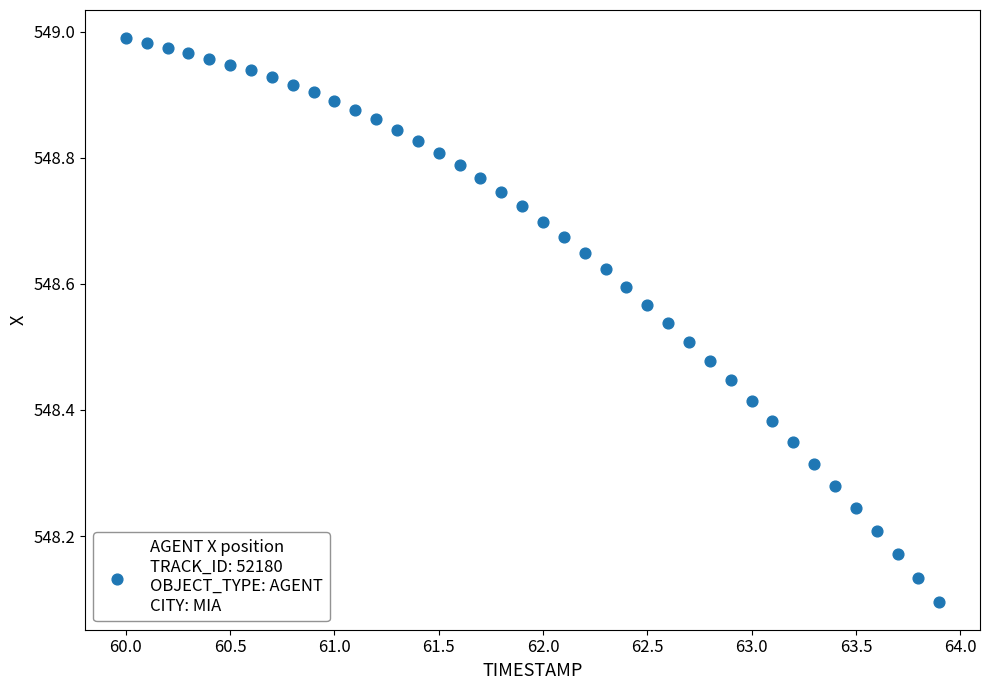

What is the range of X values (max minus min)?

3.9